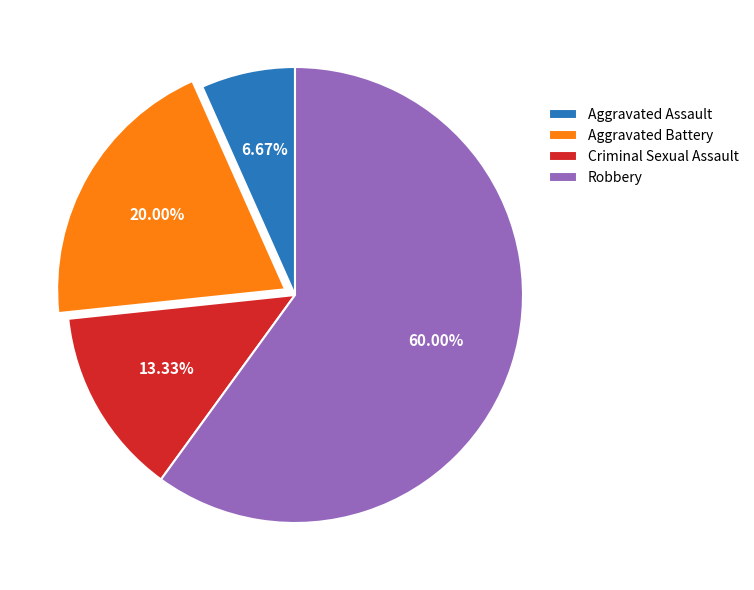

What portion of the pie excludes Aggravated Assault?

93.3%